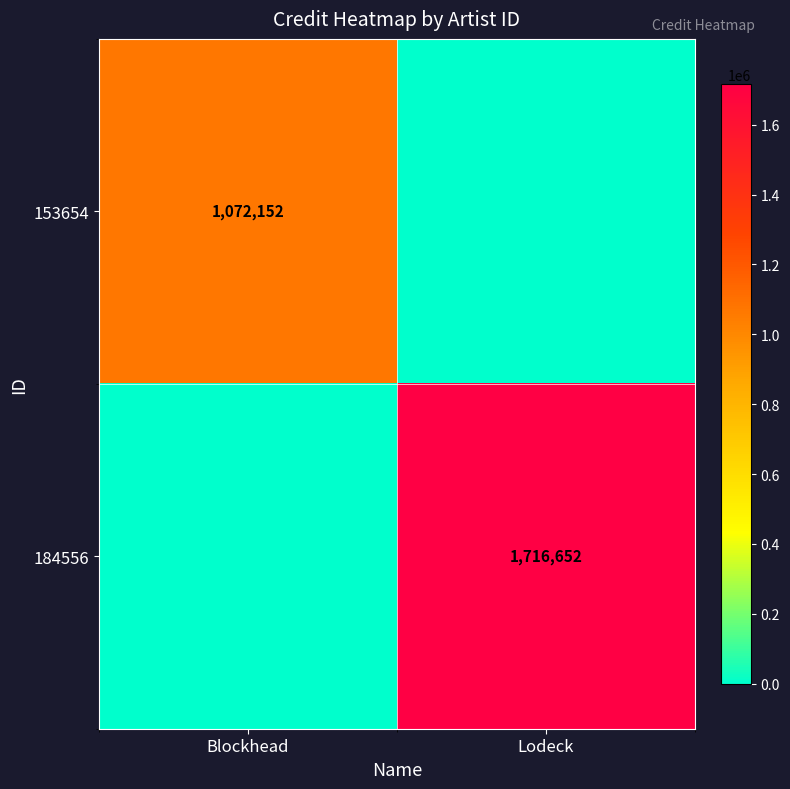

At how many categories does at least one series exceed 21543?

2